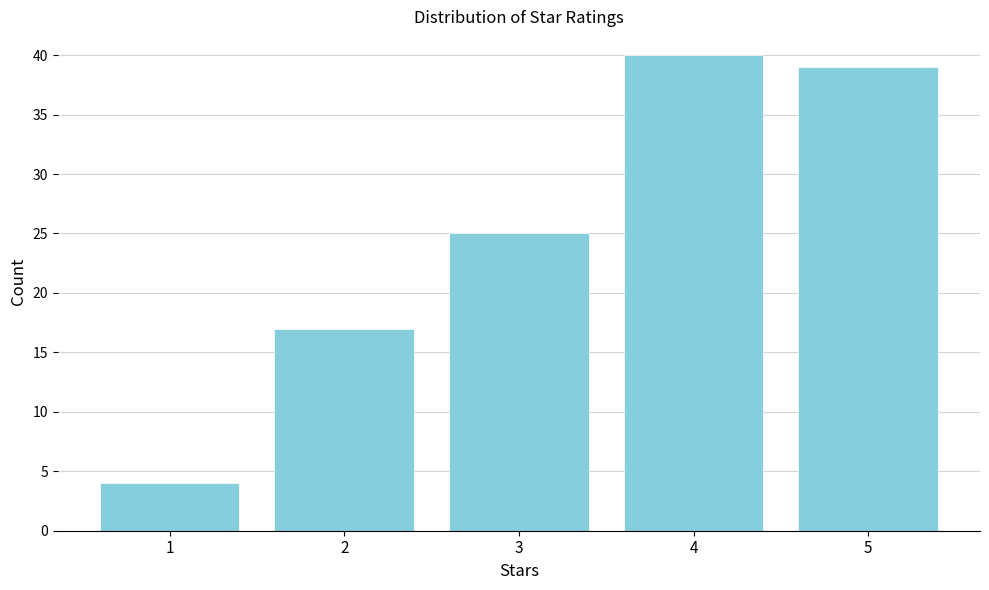

Reading left to right, extract all data points from this chart.

4	17	25	40	39